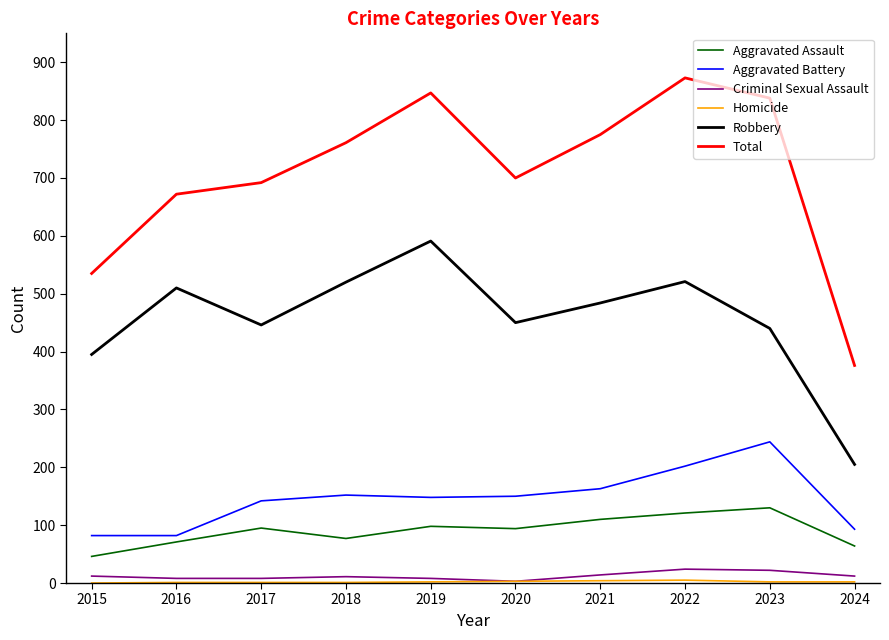

What is the greatest value displayed?

873